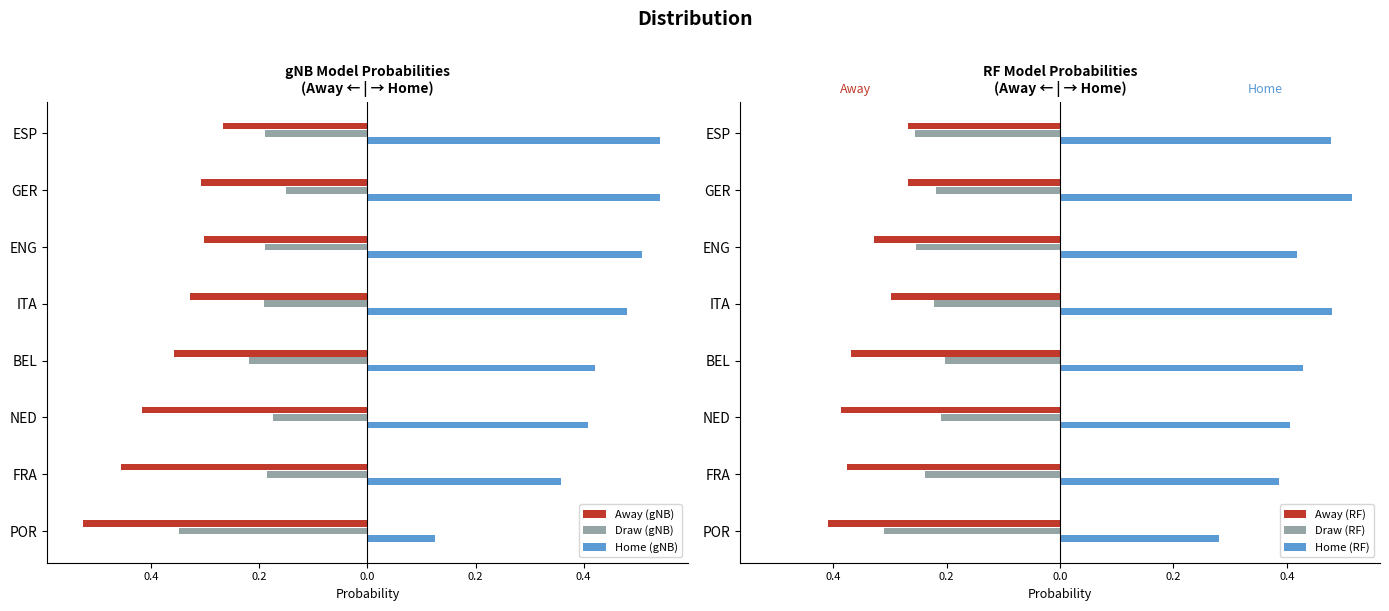

What is the value of the Away (RF) bar at the 7th from the left?

-0.4